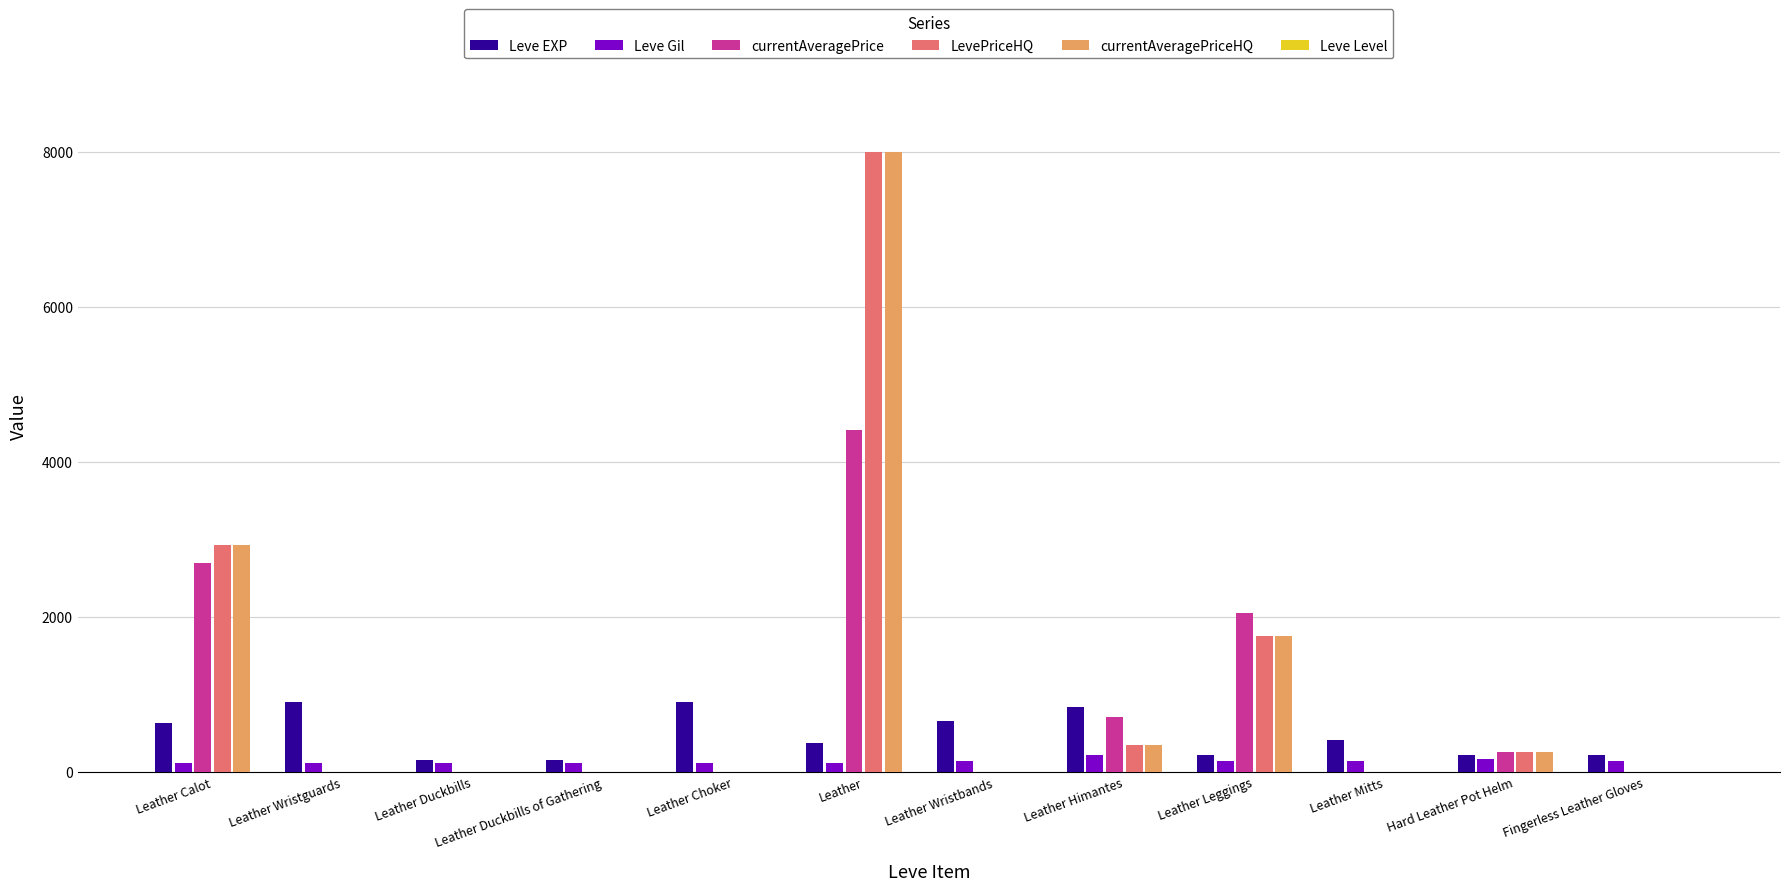

What is the highest value of the Leve Gil series?

224